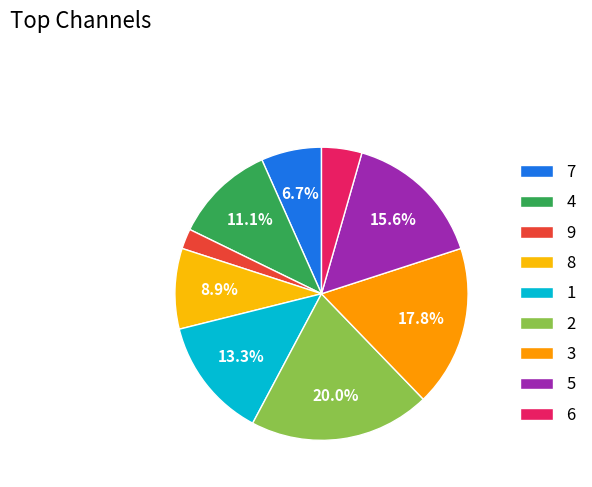

To the nearest percent, what percentage of the pie is 4?

11%